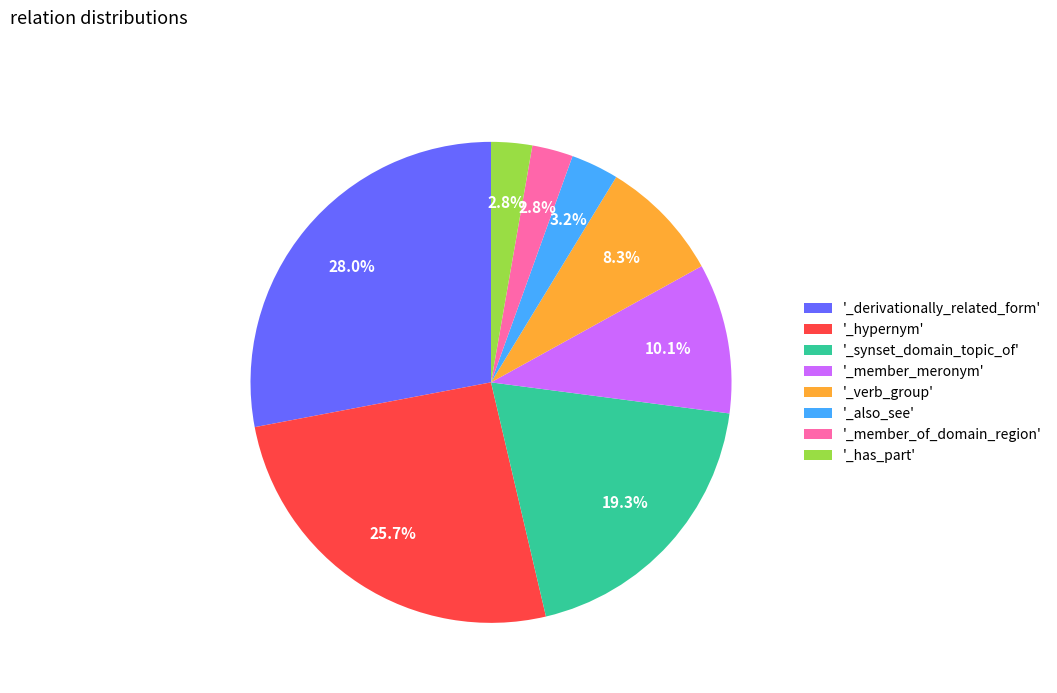

Is the sum of '_verb_group' and '_synset_domain_topic_of' greater than half?

No